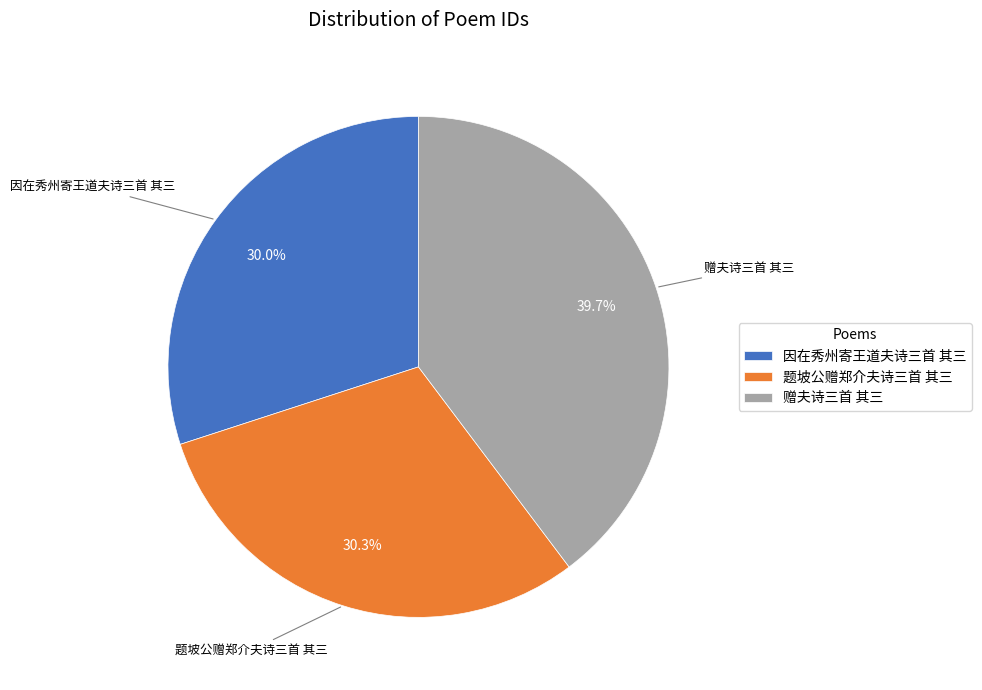

Does 赠夫诗三首 其三 account for over 50% of the chart?

No